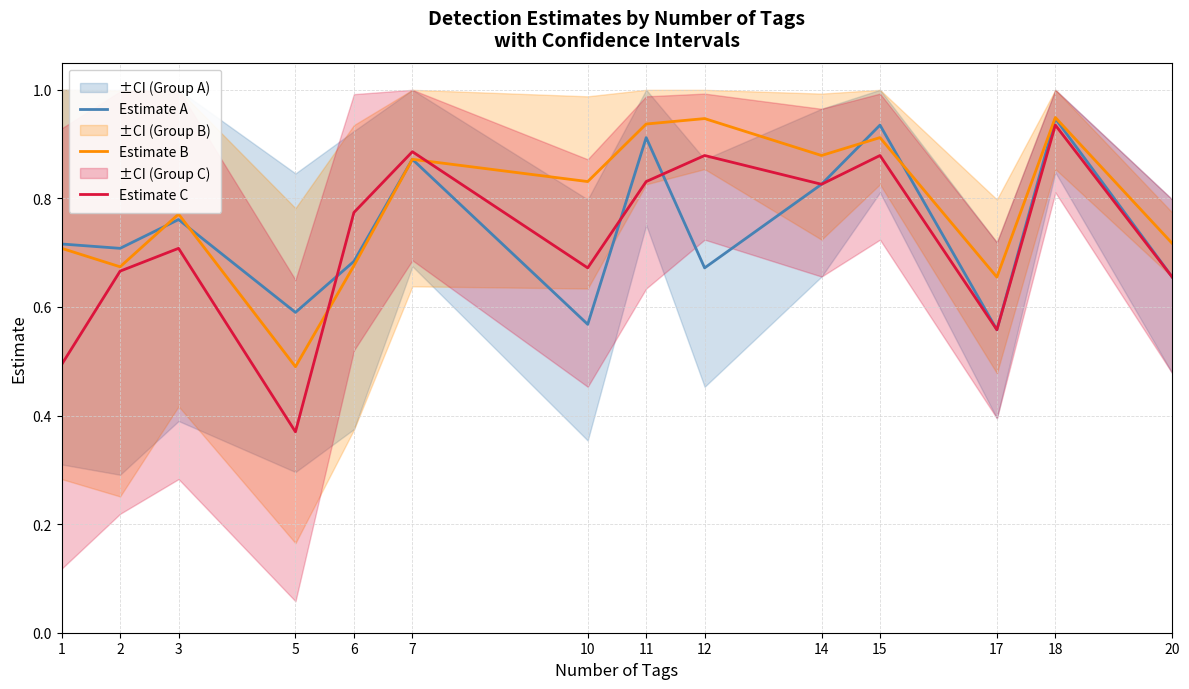

List the labels in order of Estimate A value, largest first.

18, 15, 11, 7, 14, 3, 1, 2, 6, 12, 20, 5, 10, 17